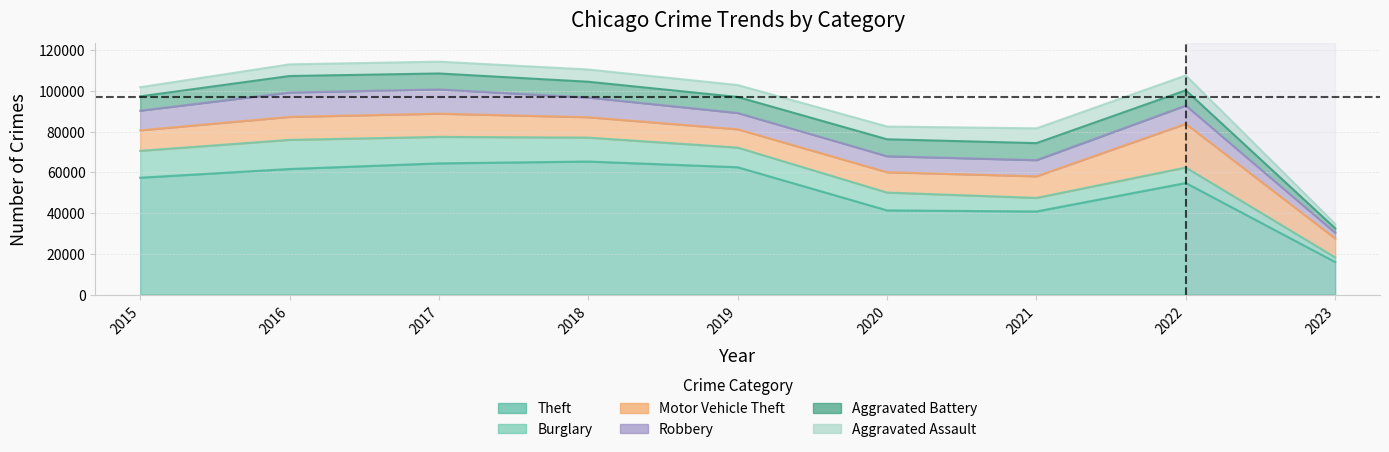

Reading right to left, transcribe all the data shown in this chart.

Theft: 2023=15978	2022=54752	2021=40788	2020=41314	2019=62491	2018=65286	2017=64381	2016=61619	2015=57350
Burglary: 2023=2275	2022=7595	2021=6658	2020=8757	2019=9639	2018=11746	2017=13001	2016=14289	2015=13184
Motor Vehicle Theft: 2023=9255	2022=21434	2021=10598	2020=9957	2019=8977	2018=9985	2017=11380	2016=11286	2015=10068
Robbery: 2023=2805	2022=8969	2021=7918	2020=7855	2019=7994	2018=9680	2017=11880	2016=11960	2015=9638
Aggravated Battery: 2023=2220	2022=7488	2021=8348	2020=8319	2019=7857	2018=7734	2017=7845	2016=8085	2015=7018
Aggravated Assault: 2023=2120	2022=7275	2021=7243	2020=6263	2019=5841	2018=6001	2017=5793	2016=5712	2015=4480